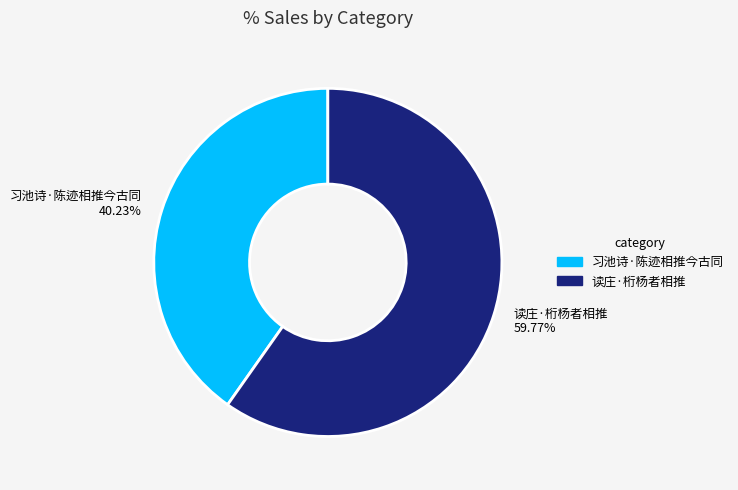

Does 习池诗·陈迹相推今古同 account for over 50% of the chart?

No